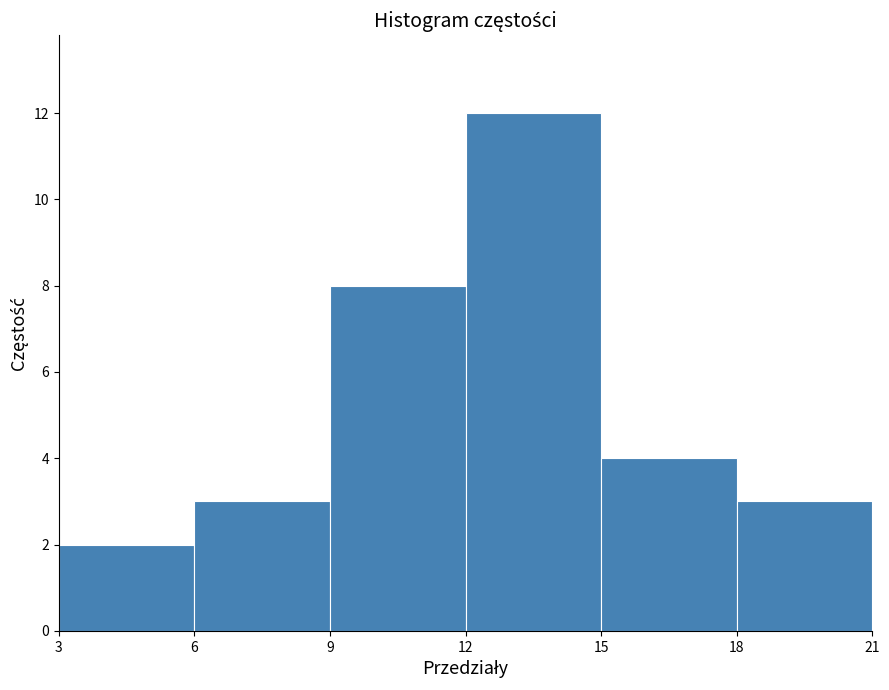

Which range on the x-axis has the tallest bar?

12 to 15